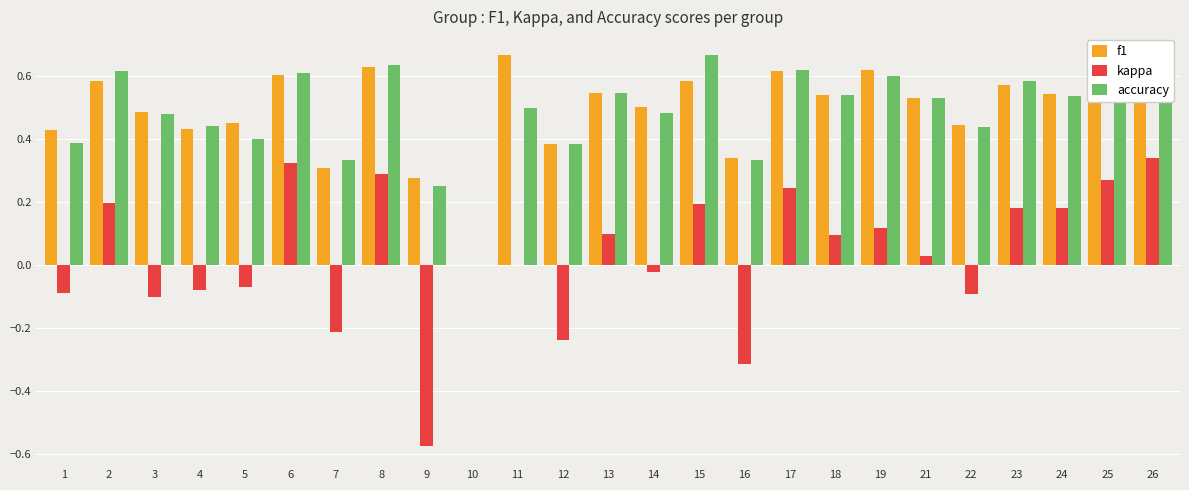

What is the spread (max minus min) of values at 6?

0.3